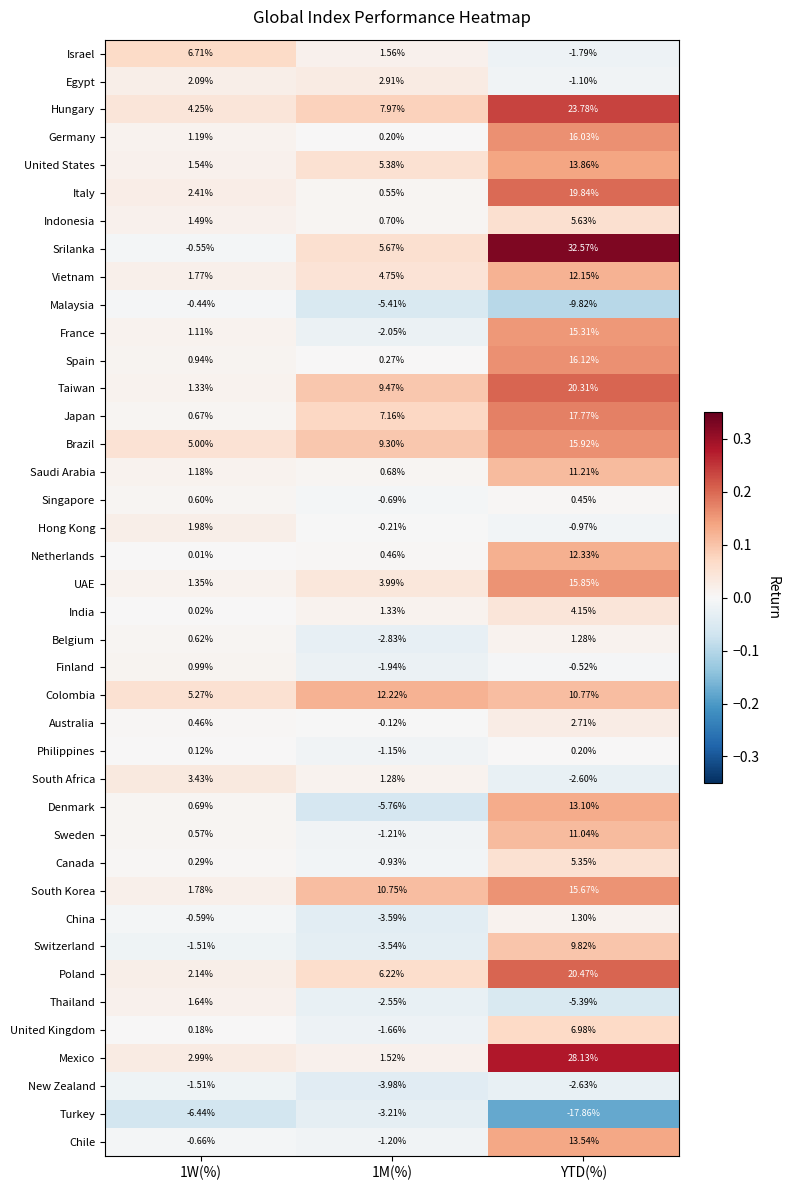

Which category has the highest value across all series?

YTD(%)